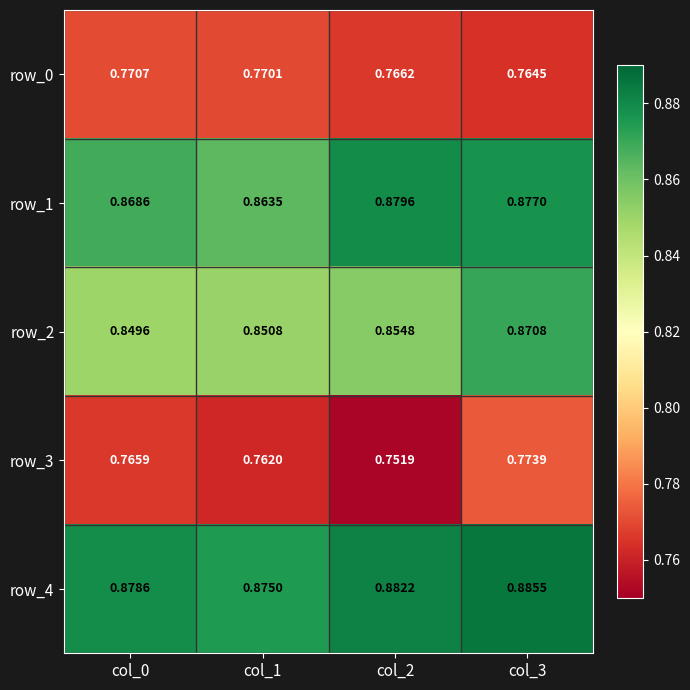

The value of row_3 at col_1 is 0.8. True or false?

True